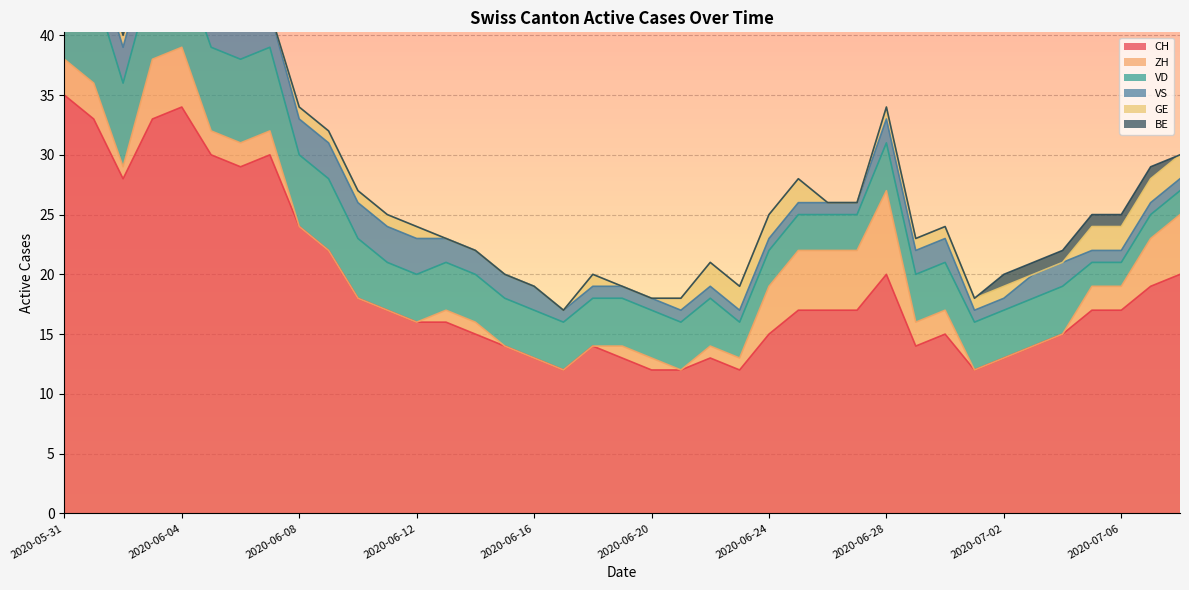

Which has a higher value, 2020-07-03 or 2020-06-18?

2020-07-03